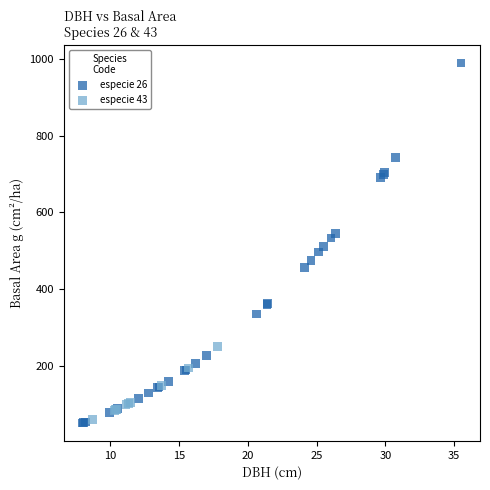

Which series has the widest spread of Y values?

especie 26